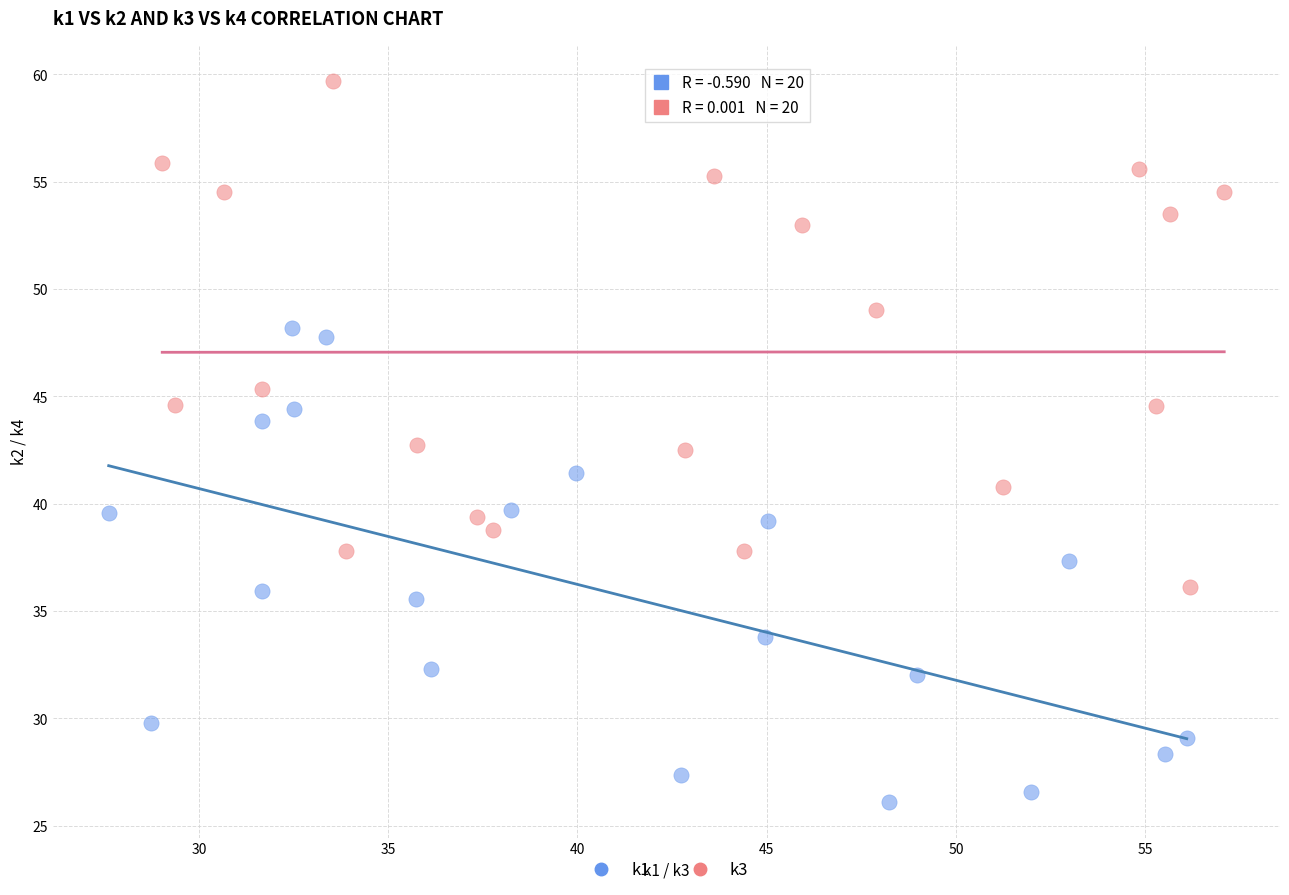

Which series contains the lowest Y value?

k1